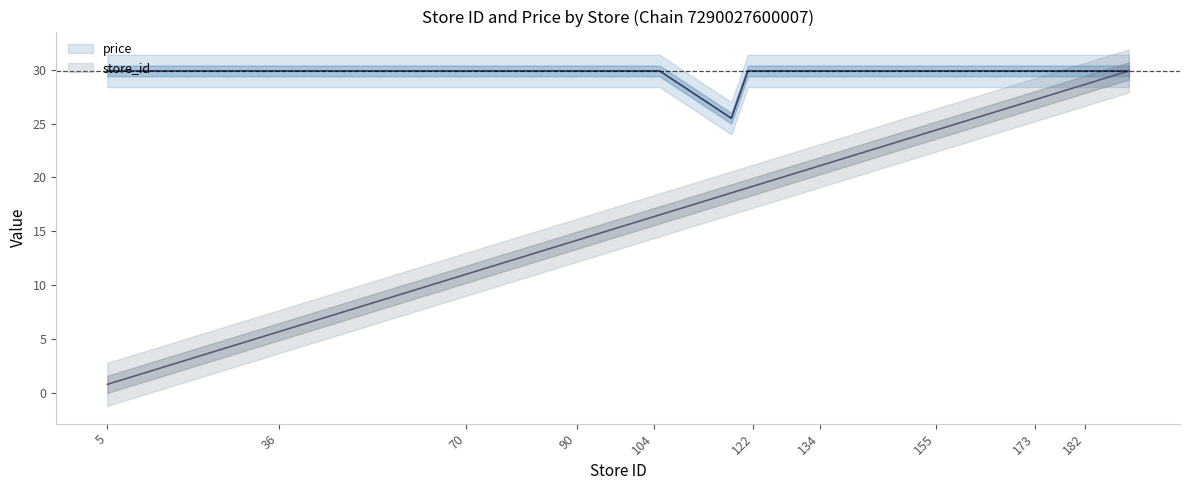

Which series has the largest total across all categories?

price